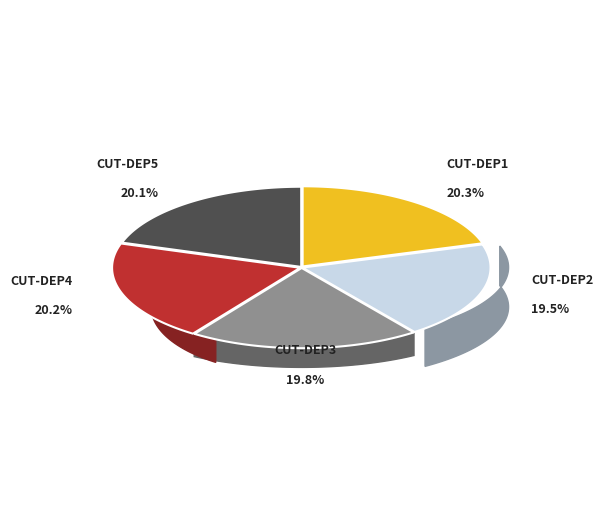

To the nearest percent, what is the difference between the cut-dep2 and cut-dep5 slice percentages?

1%